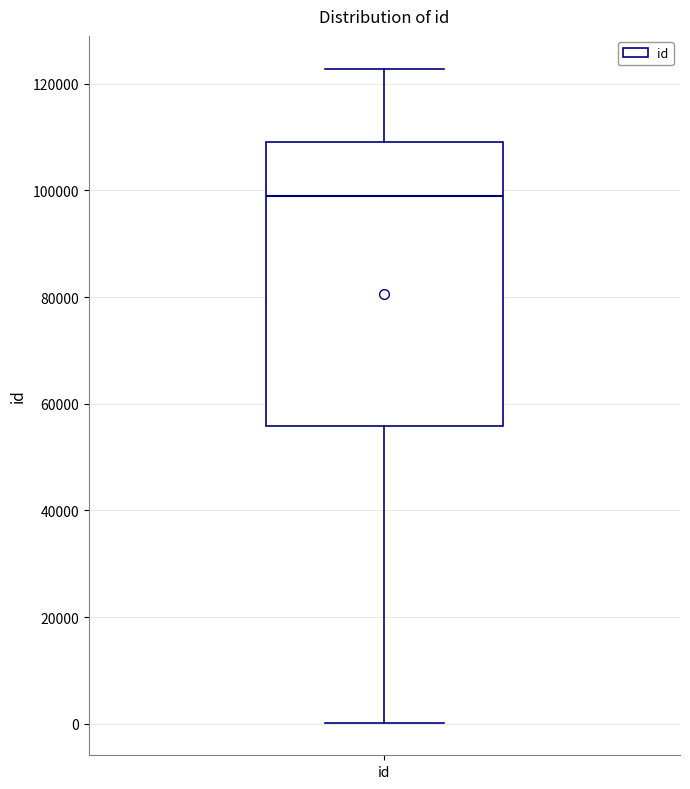

Where does the lower whisker of the box for id end on the y-axis? The values are not printed on the chart, so give them approximately, as read against the axis.

0